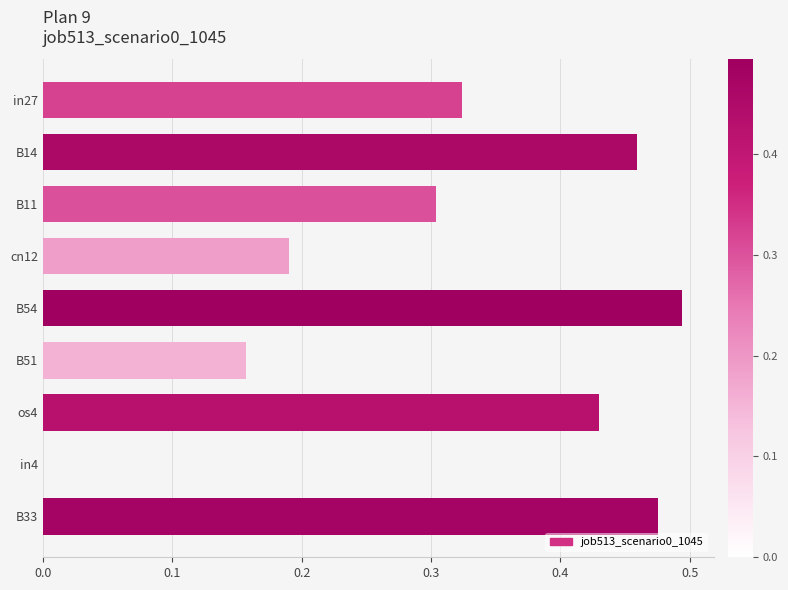

What is the sum of all values?

2.8